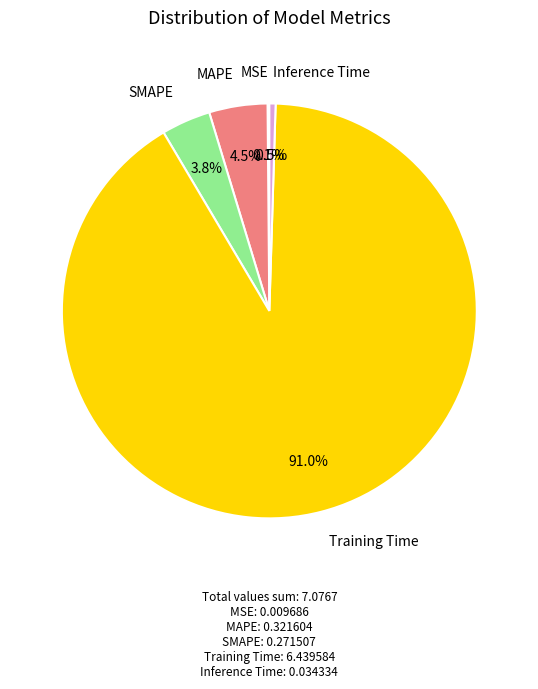

Is there any slice that represents more than half of the pie?

Yes